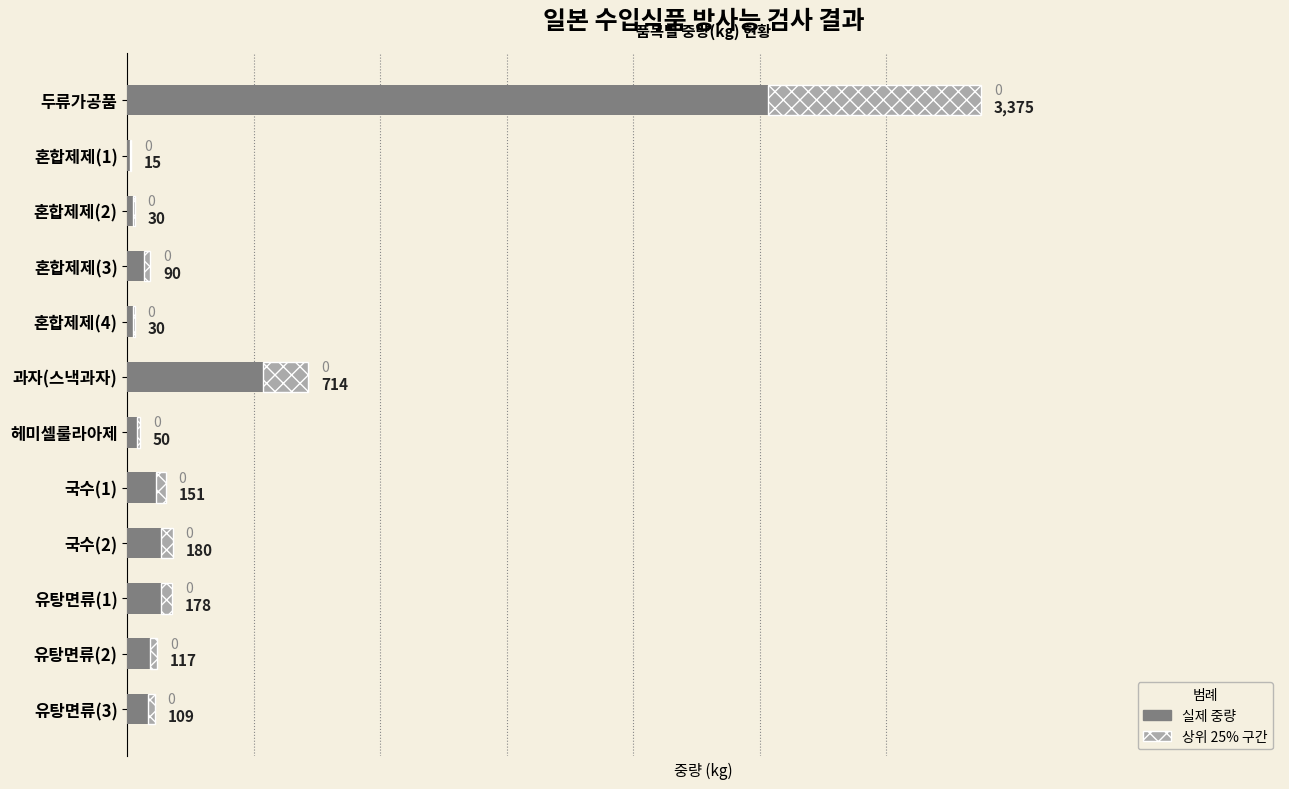

What is the average value?

420